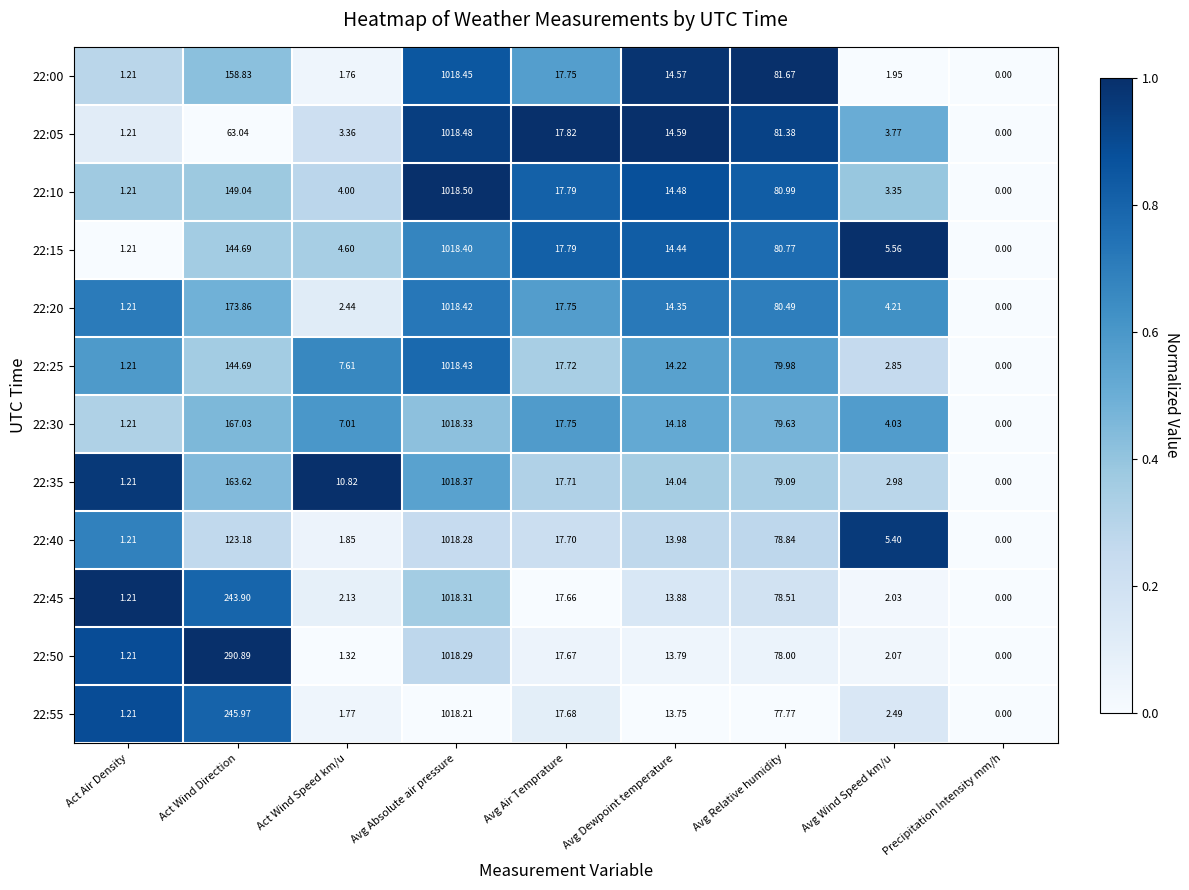

Which category has the lowest value in the 22:20 series?

Precipitation Intensity mm/h